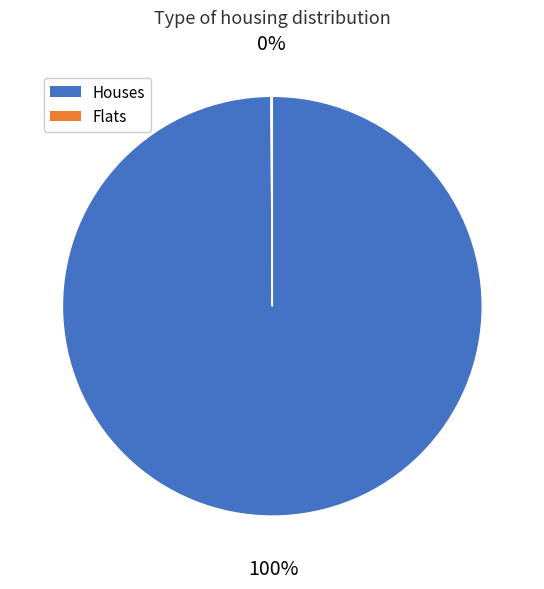

To the nearest percent, what is the difference between the largest and smallest slice percentages?

100%